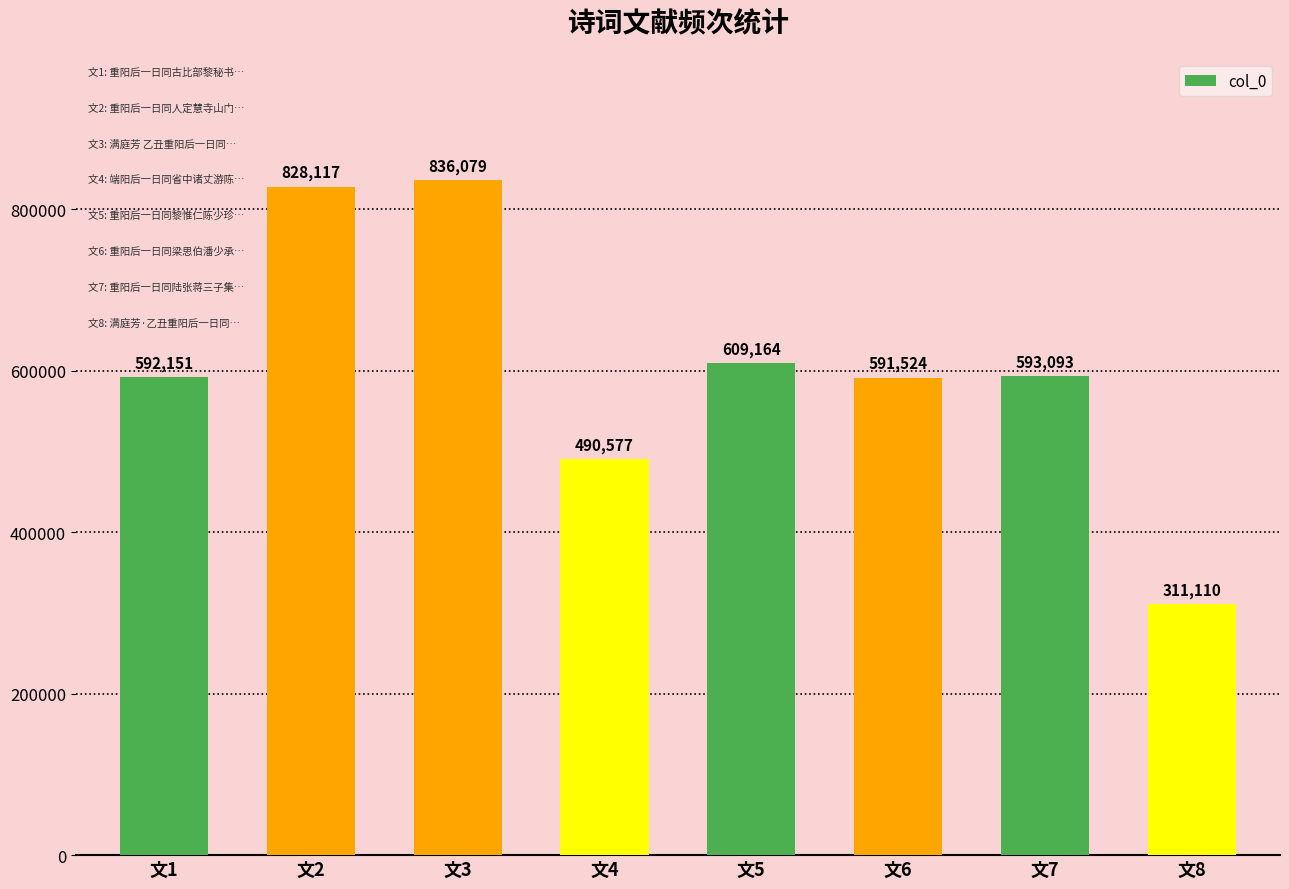

What is the value of the 8th bar from the left?

311110